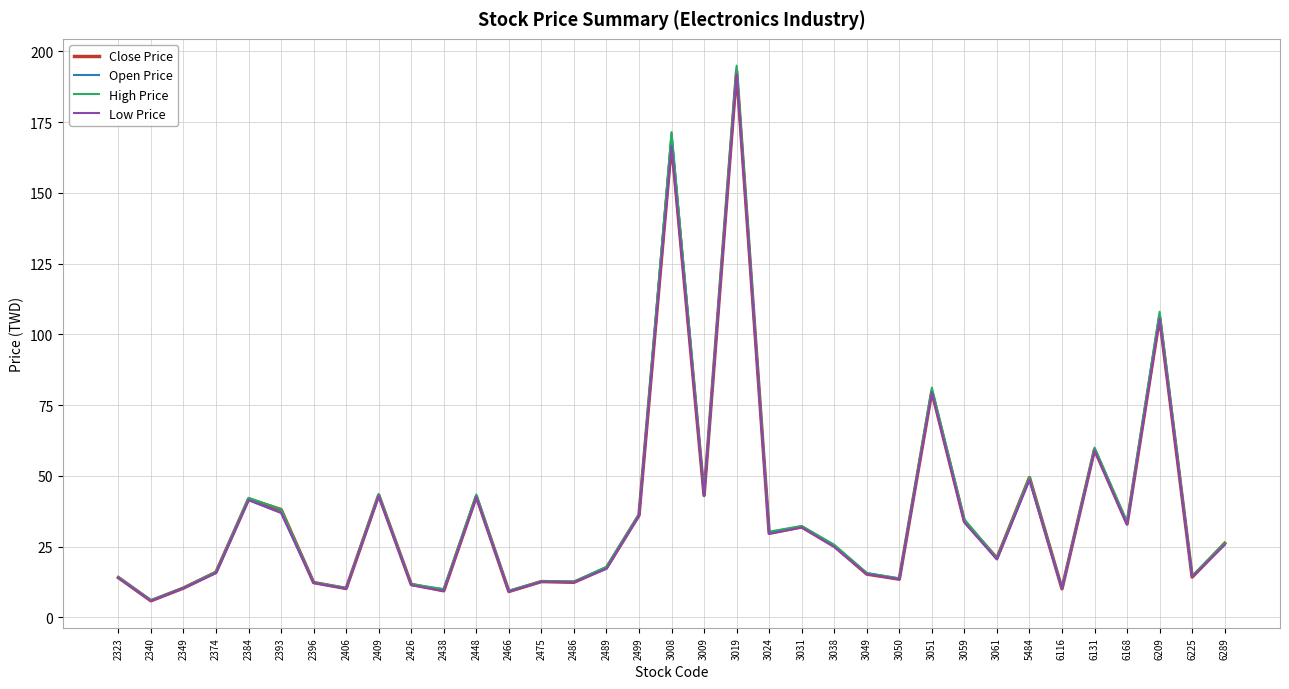

At which category does Close Price reach its first local valley?

2340